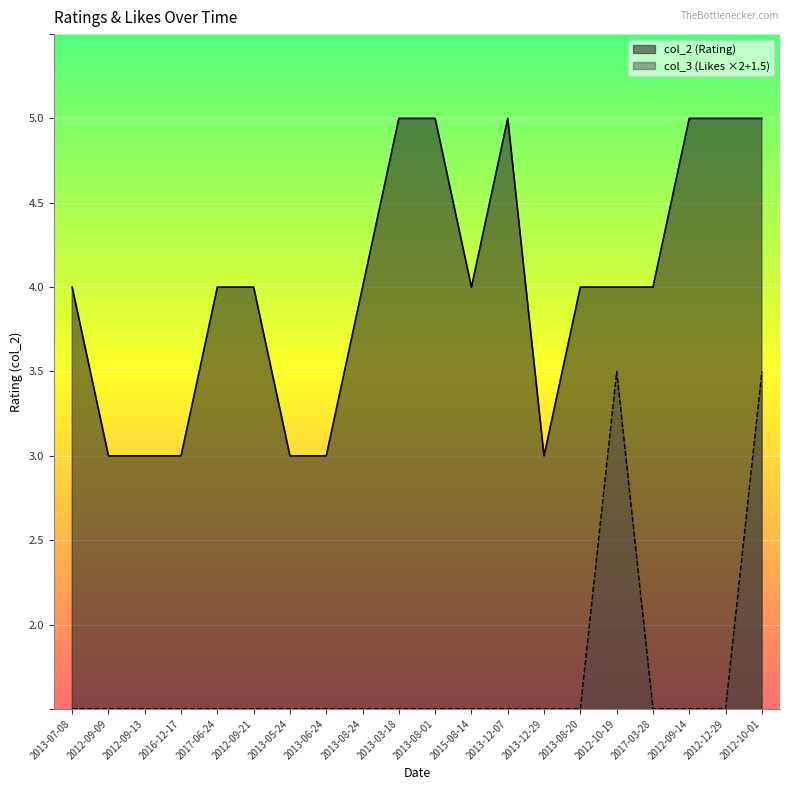

How many data points in col_2 are above 4?

6